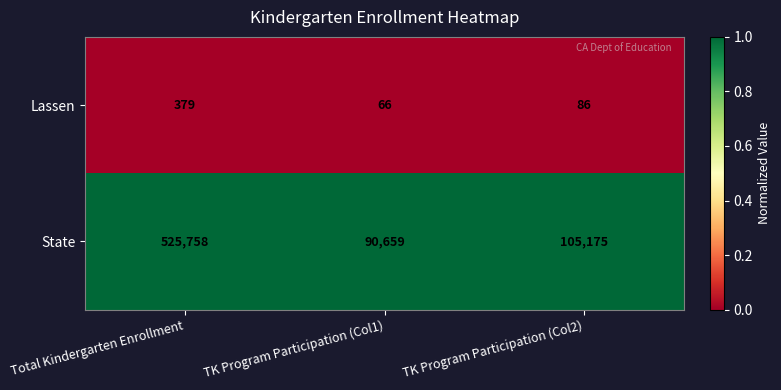

Is it true that Lassen equals 86 at TK Program Participation (Col2)?

True